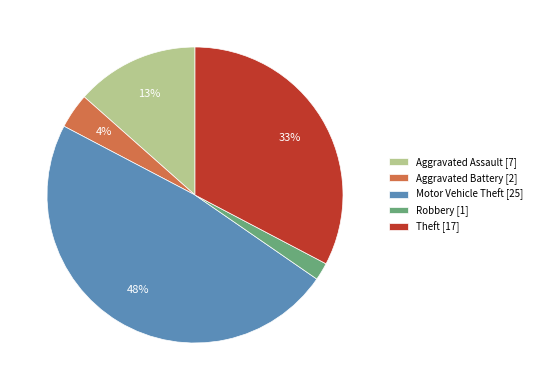

To the nearest percent, what is the average slice percentage?

20%